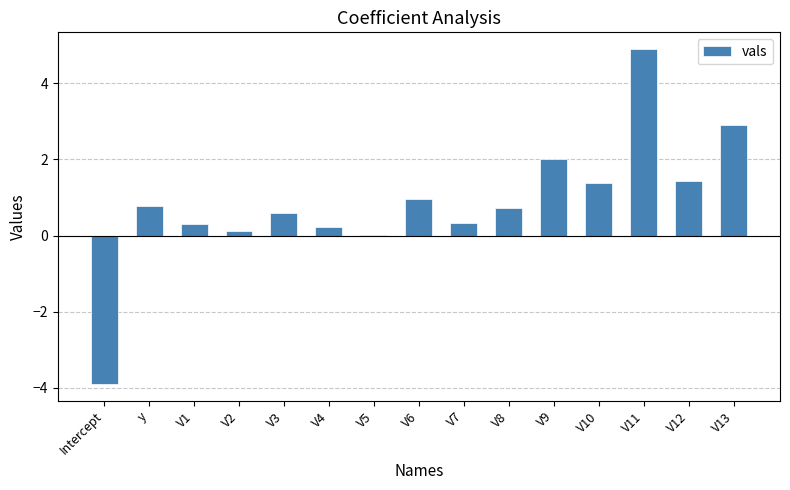

Approximately how many times larger is the value at y compared to V11?

0.2